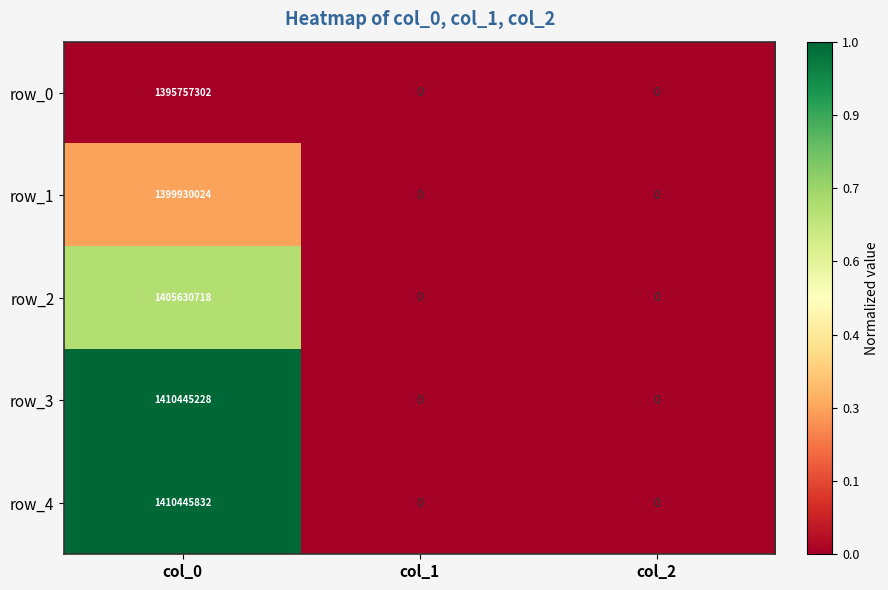

At which category is the sum across all series the highest?

col_0